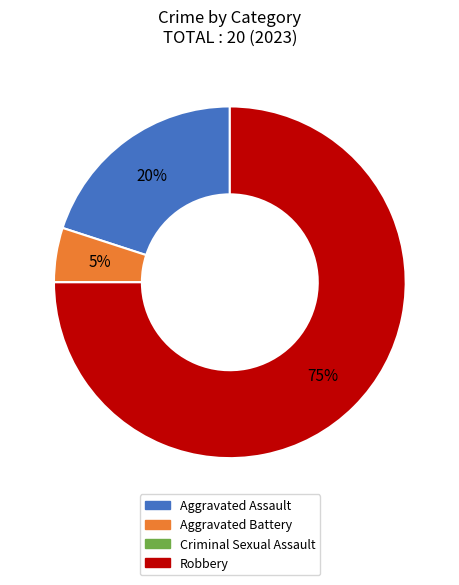

To the nearest percent, what is the difference between the Aggravated Battery and Robbery slice percentages?

70%